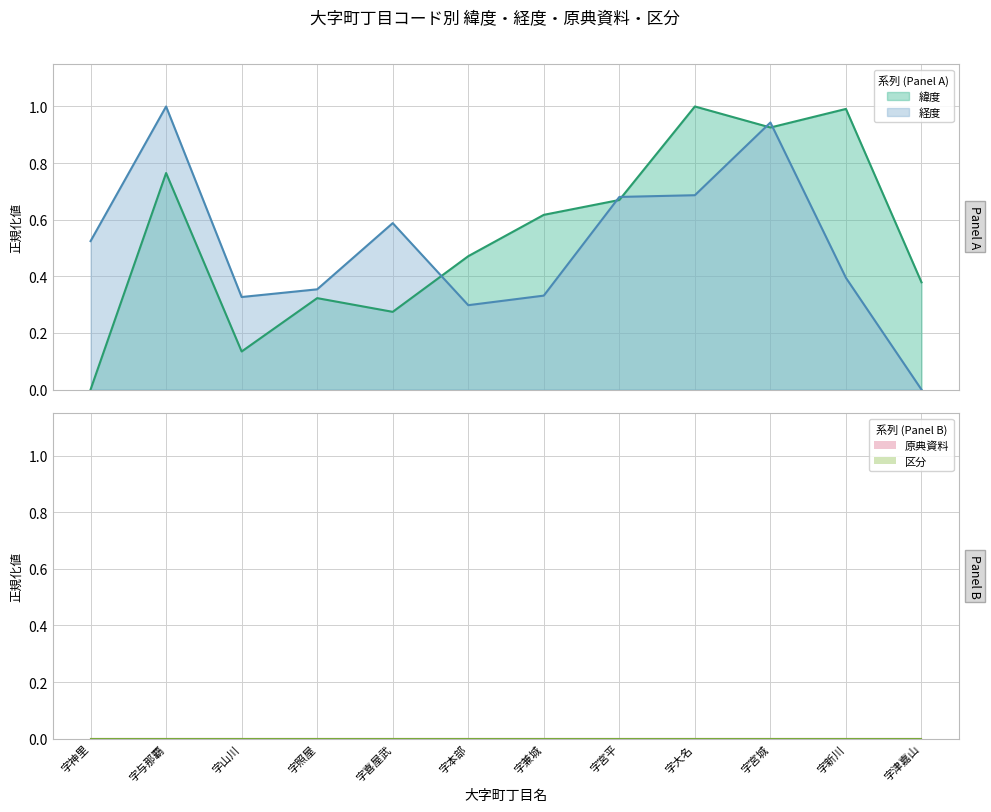

What is the total value across all series at 字照屋?

0.7